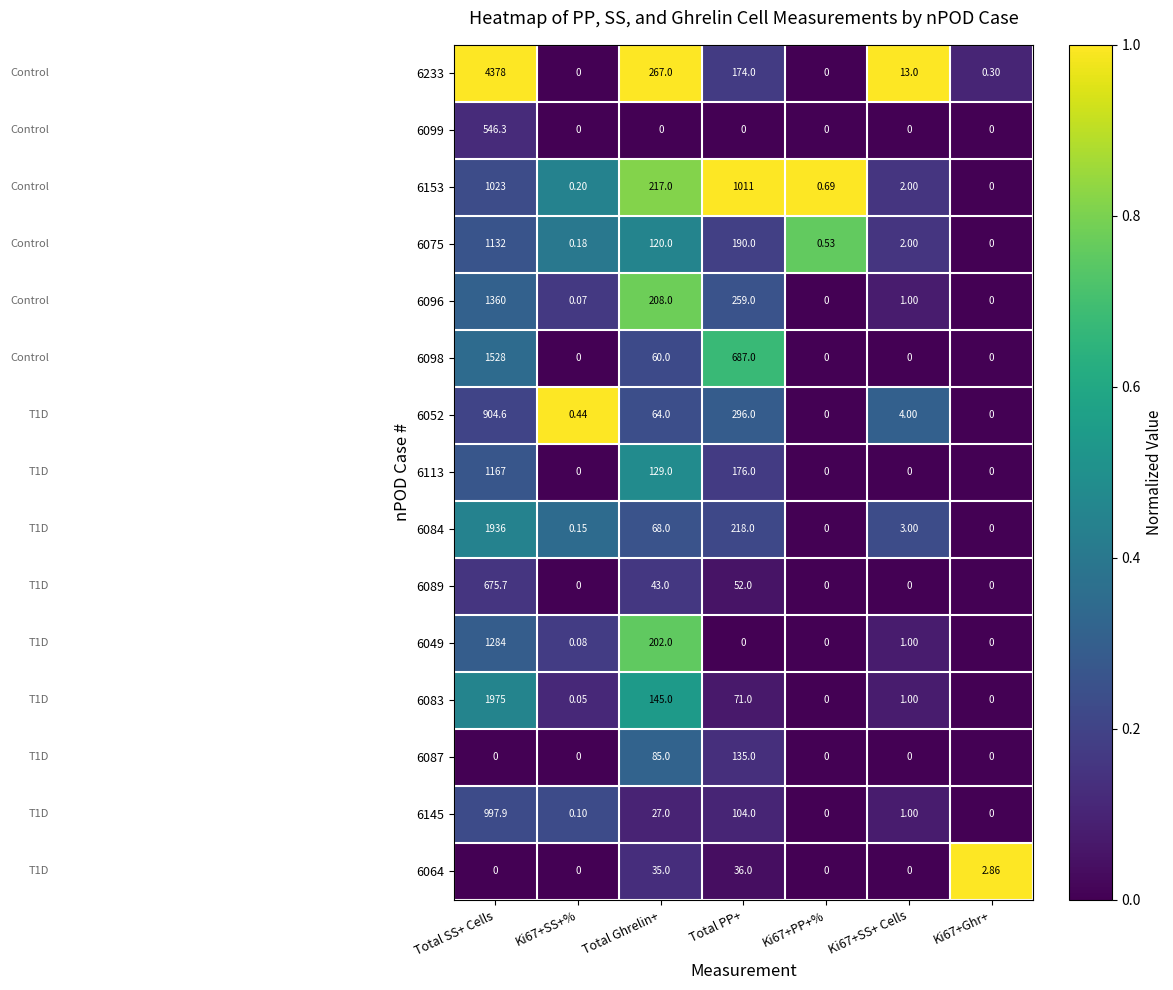

At which label is 6153 closest to 511?

Total Ghrelin+